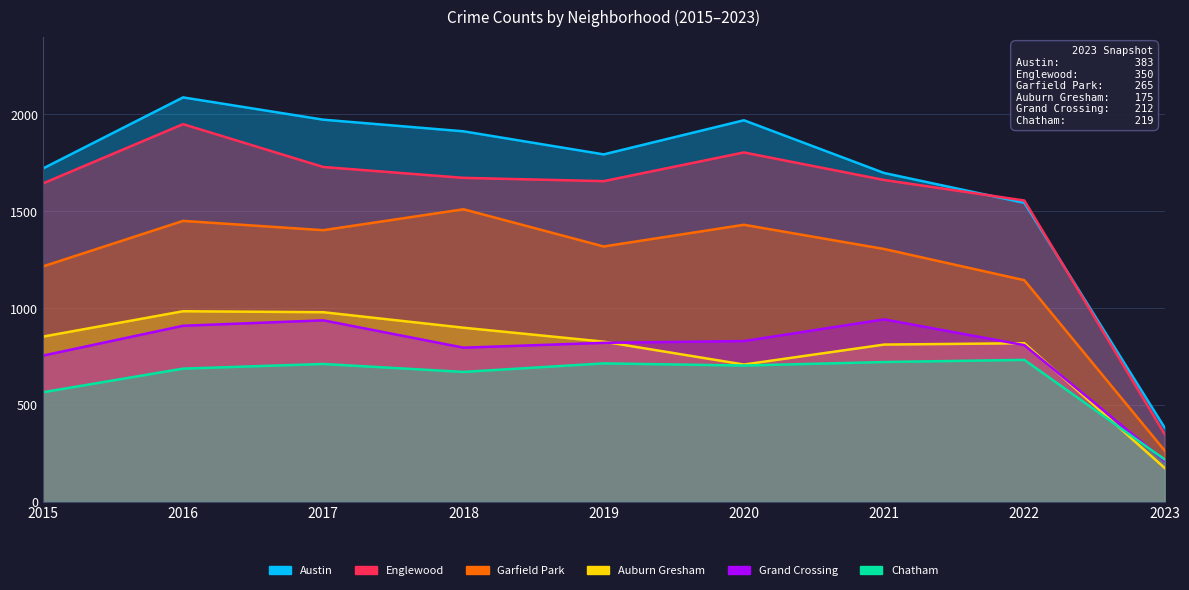

Where is the first local maximum for Austin?

2016